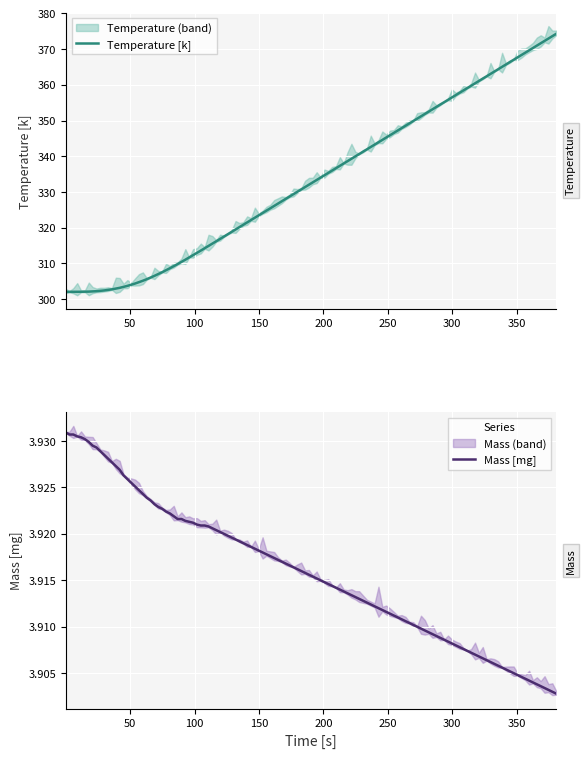

True or false: x and Temperature cross at least once.

False